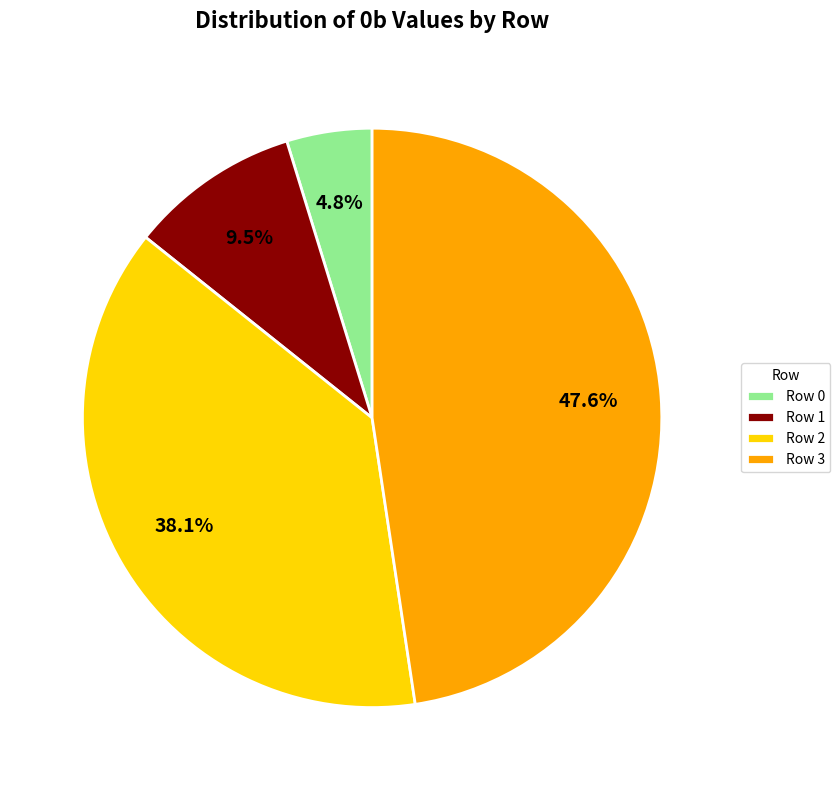

Do Row 2 and Row 3 together represent more than half of the pie?

Yes